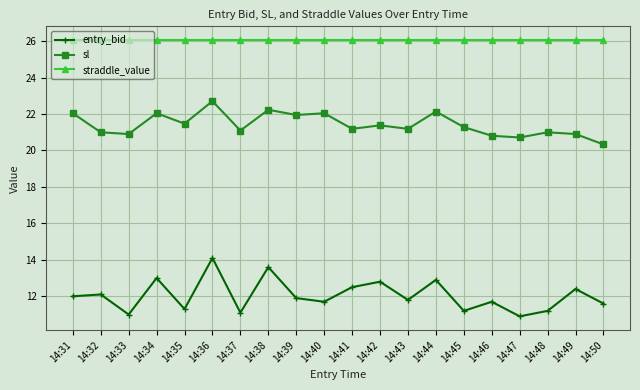

In entry_bid, how many points are higher than both neighbors (excluding endpoints)?

8